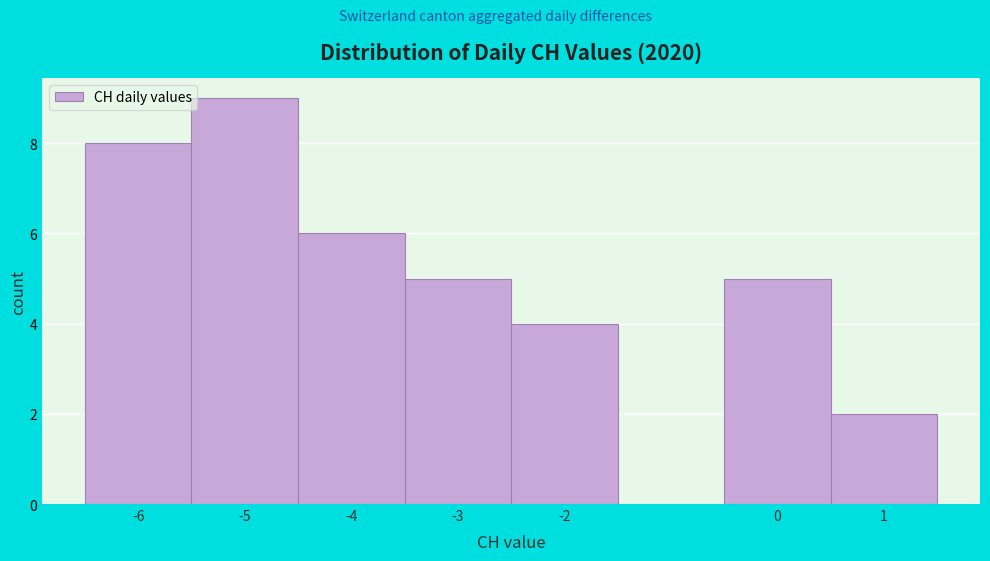

Which range on the x-axis has the tallest bar?

-5.5 to -4.5